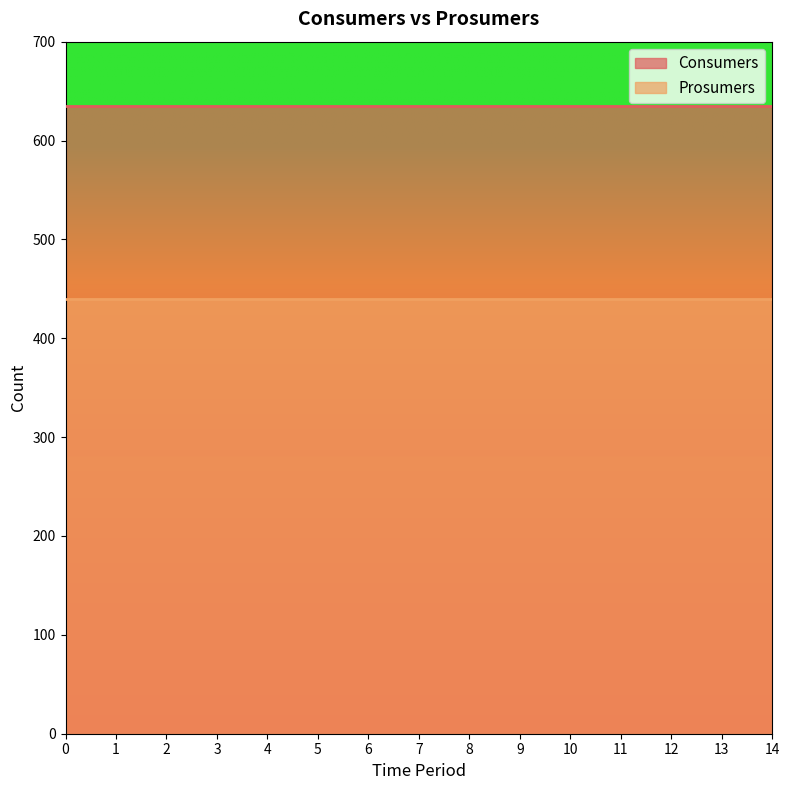

Rank the categories by Prosumers value from highest to lowest.

0, 1, 2, 3, 4, 5, 6, 7, 8, 9, 10, 11, 12, 13, 14